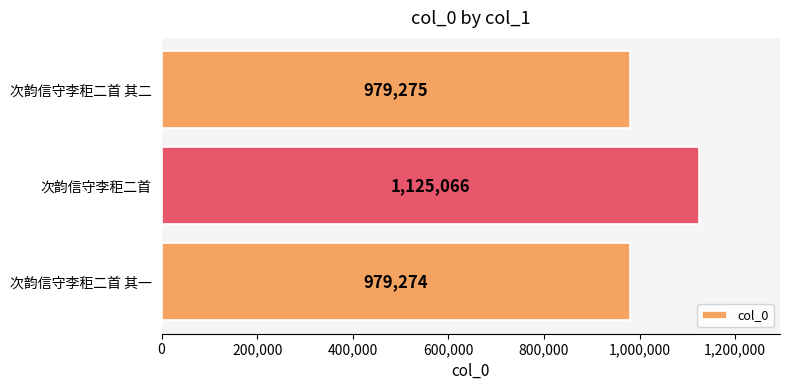

What is the sum of the values at 次韵信守李秬二首 其二 and 次韵信守李秬二首?

2104341